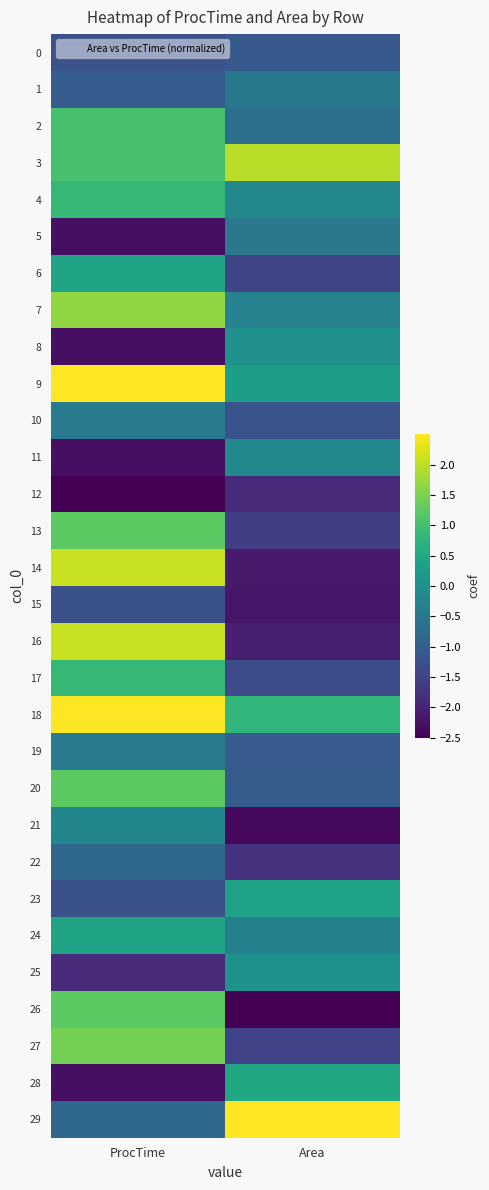

Reading left to right, what are all the values shown in this chart?

0: ProcTime=-1.3	Area=-1.1
1: ProcTime=-1.0	Area=-0.5
2: ProcTime=1.0	Area=-0.7
3: ProcTime=1.0	Area=2.0
4: ProcTime=0.8	Area=-0.1
5: ProcTime=-2.3	Area=-0.5
6: ProcTime=0.4	Area=-1.5
7: ProcTime=1.7	Area=-0.3
8: ProcTime=-2.3	Area=0.0
9: ProcTime=2.5	Area=0.3
10: ProcTime=-0.4	Area=-1.2
11: ProcTime=-2.3	Area=-0.1
12: ProcTime=-2.5	Area=-1.9
13: ProcTime=1.2	Area=-1.6
14: ProcTime=2.1	Area=-2.1
15: ProcTime=-1.3	Area=-2.2
16: ProcTime=2.1	Area=-2.1
17: ProcTime=0.8	Area=-1.4
18: ProcTime=2.5	Area=0.8
19: ProcTime=-0.4	Area=-1.1
20: ProcTime=1.2	Area=-1.0
21: ProcTime=-0.2	Area=-2.4
22: ProcTime=-0.8	Area=-1.8
23: ProcTime=-1.3	Area=0.4
24: ProcTime=0.4	Area=-0.3
25: ProcTime=-1.9	Area=0.1
26: ProcTime=1.2	Area=-2.5
27: ProcTime=1.5	Area=-1.5
28: ProcTime=-2.3	Area=0.5
29: ProcTime=-0.8	Area=2.5